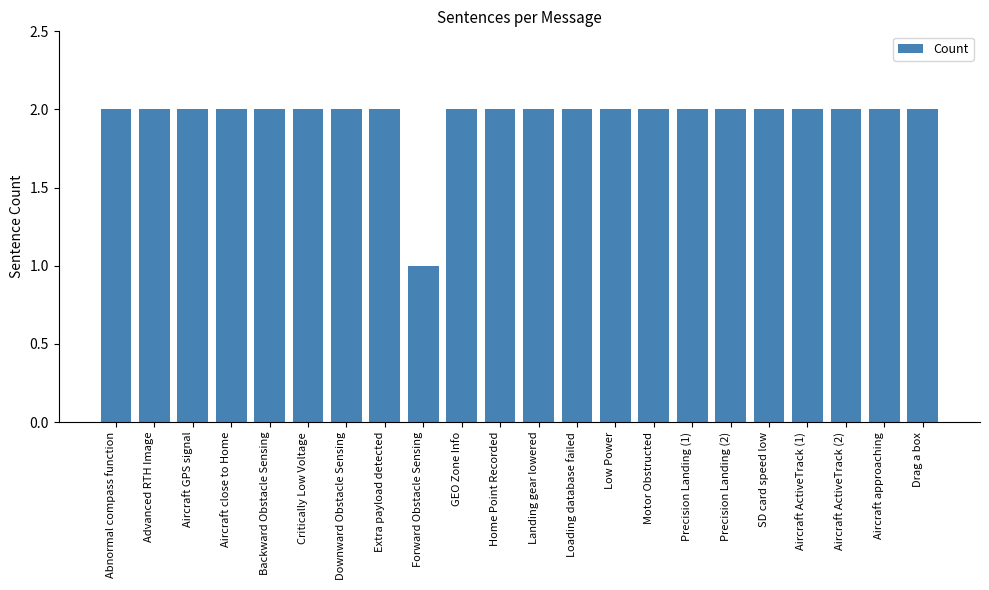

What is the label of the 15th bar from the left?

Motor Obstructed